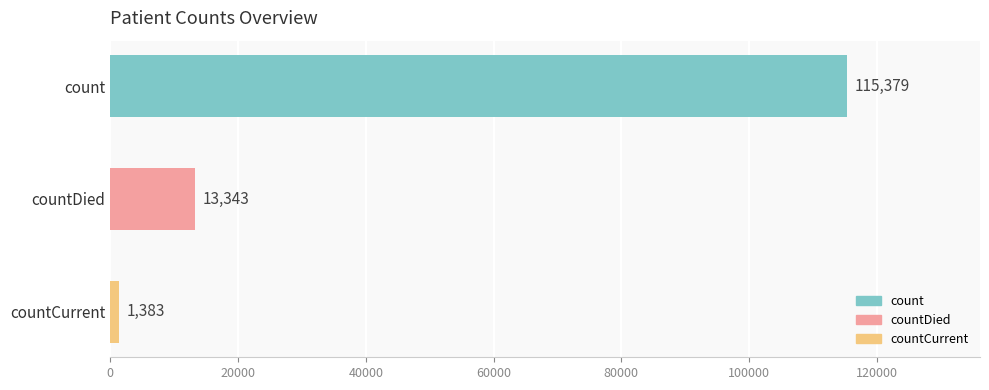

What is the ratio of the value at countDied to the value at countCurrent?

9.6